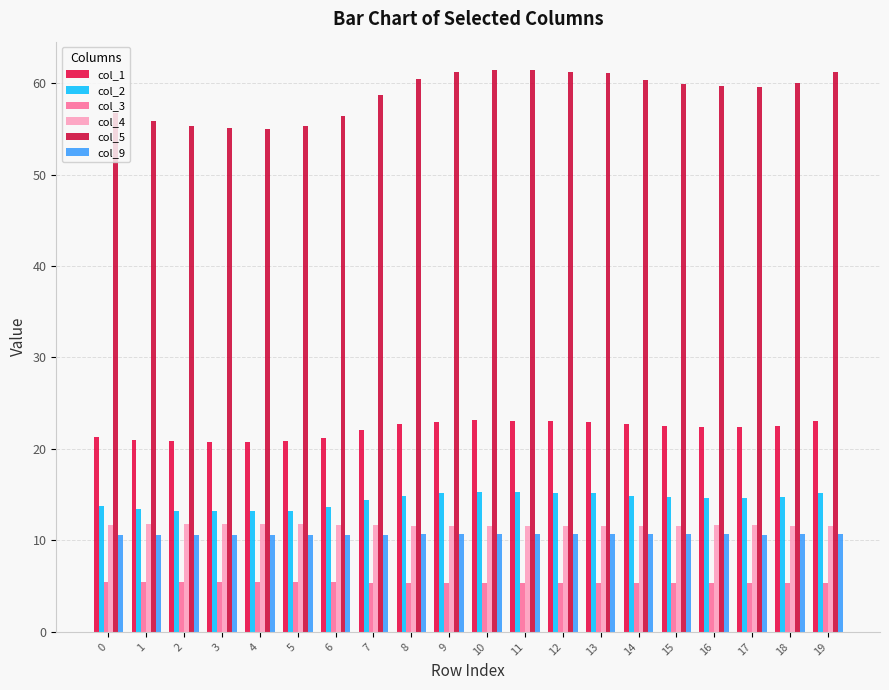

Which series has the largest total across all categories?

col_5